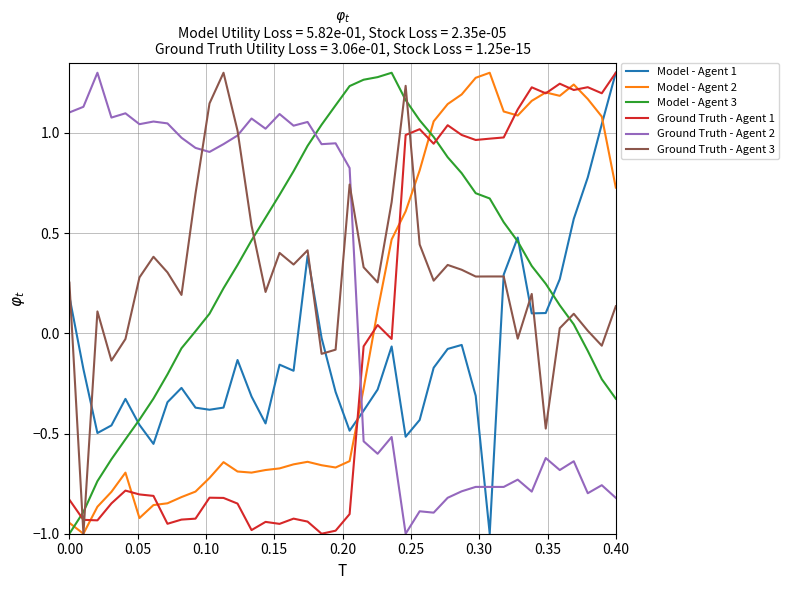

True or false: Ground Truth - Agent 2 and Ground Truth - Agent 1 intersect in this chart.

True